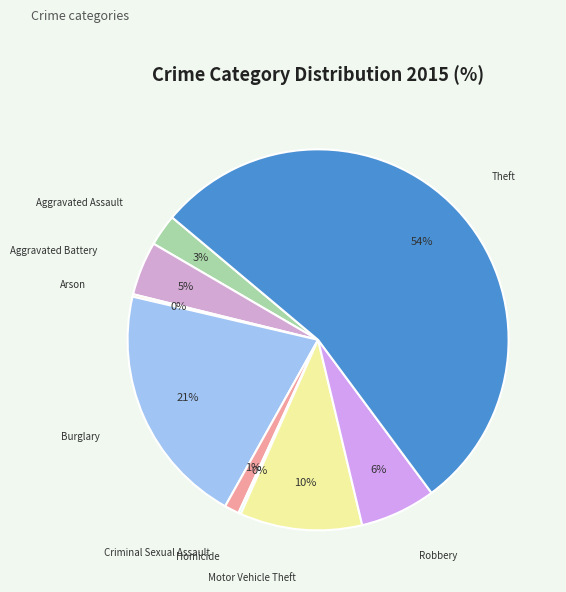

Does any single category account for the majority?

Yes